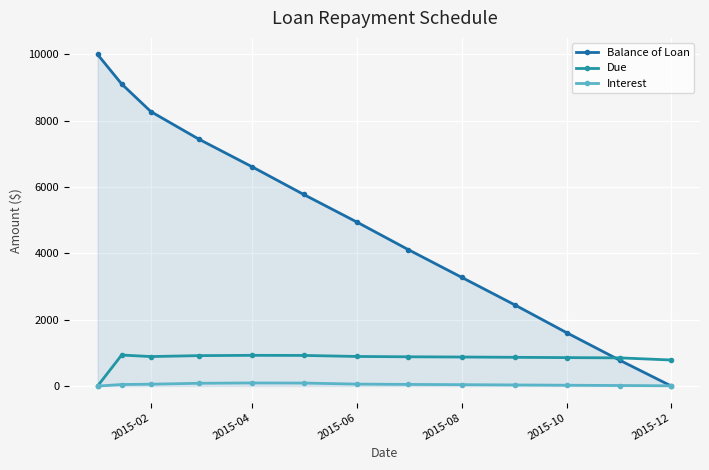

Count the number of data series in this chart.

3